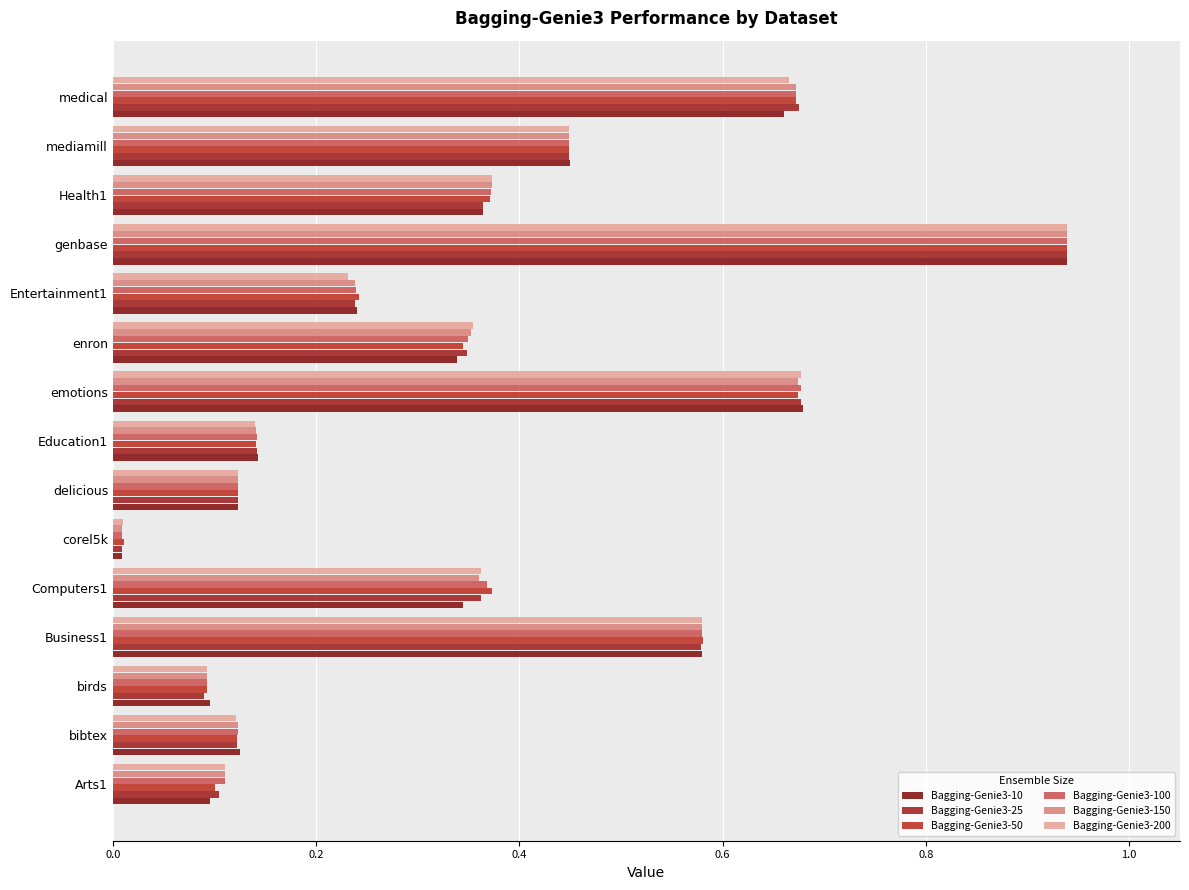

Count the number of data series in this chart.

6